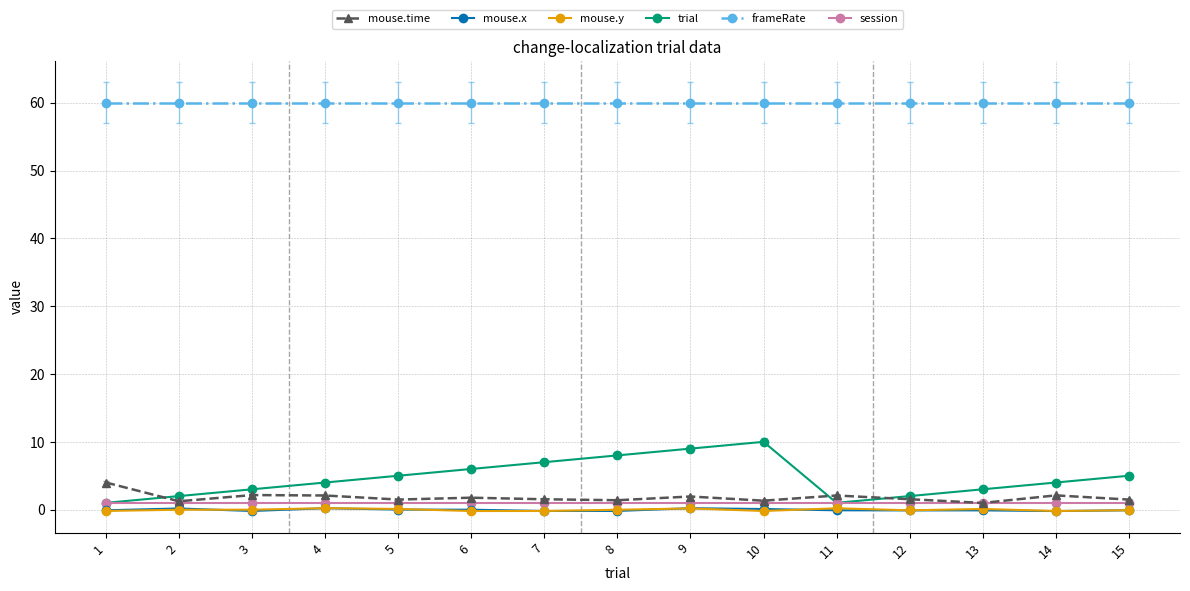

Is the value of trial at 15 greater than the value of frameRate at 5?

No